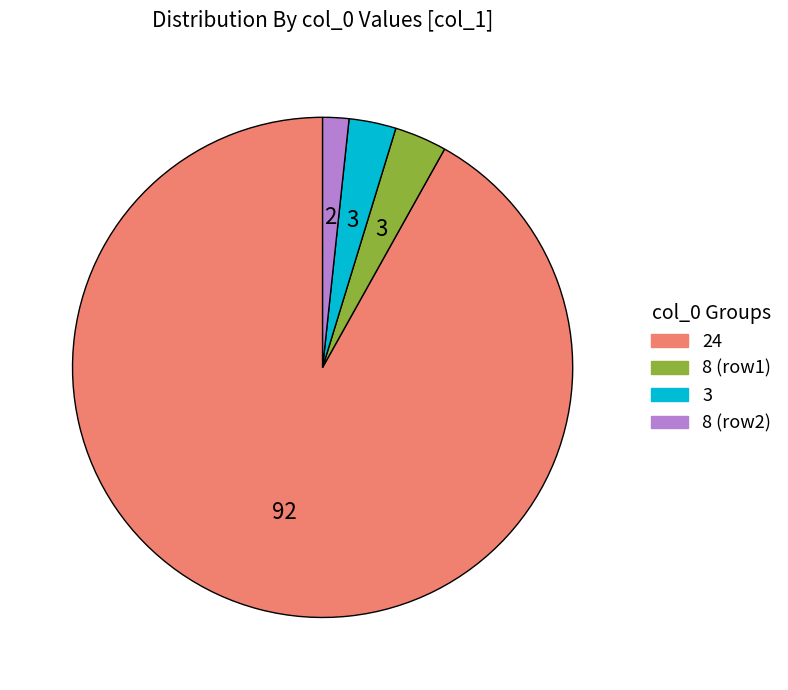

Is there a majority slice in this chart?

Yes